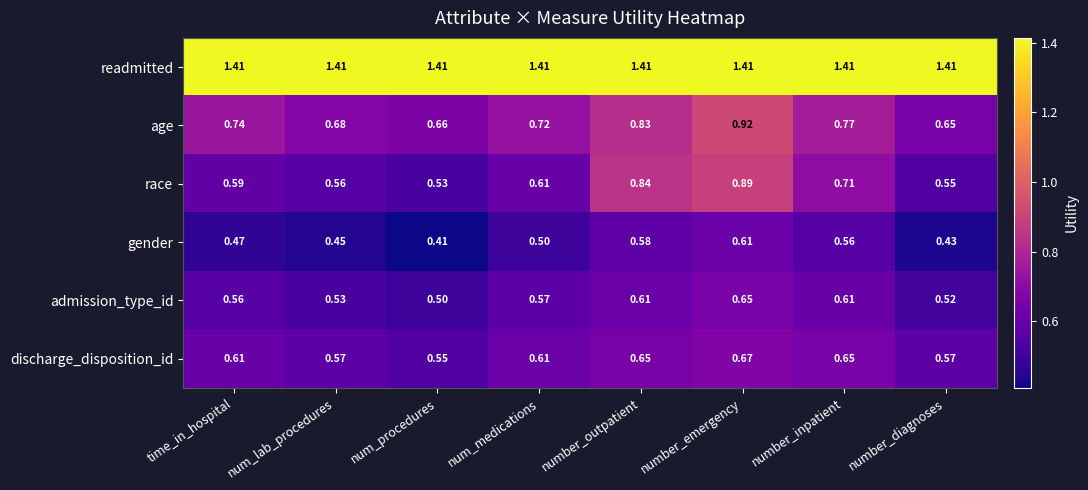

Which series has the largest total across all categories?

readmitted